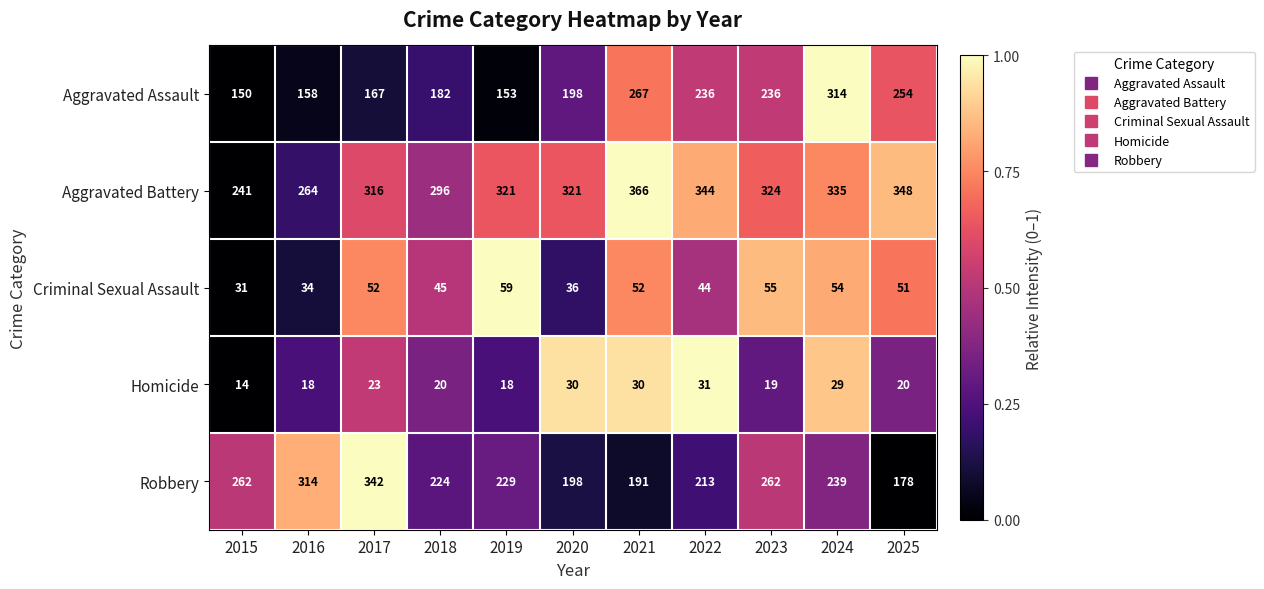

Rank the series at 2018 from highest to lowest value.

Aggravated Battery, Robbery, Aggravated Assault, Criminal Sexual Assault, Homicide